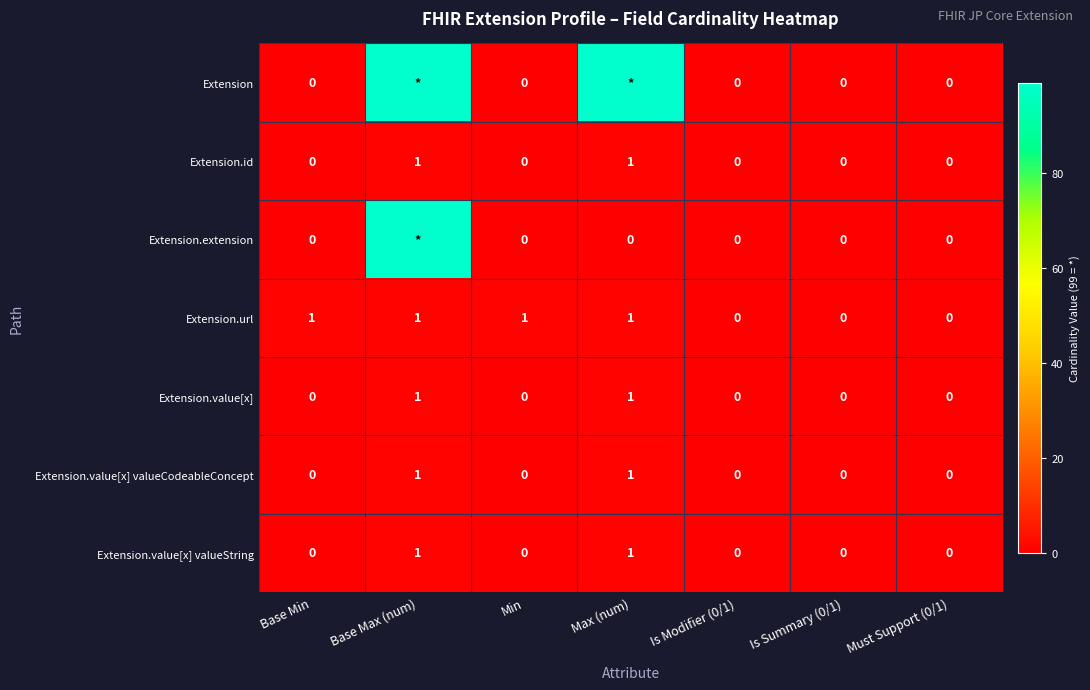

How many series are shown in this chart?

7